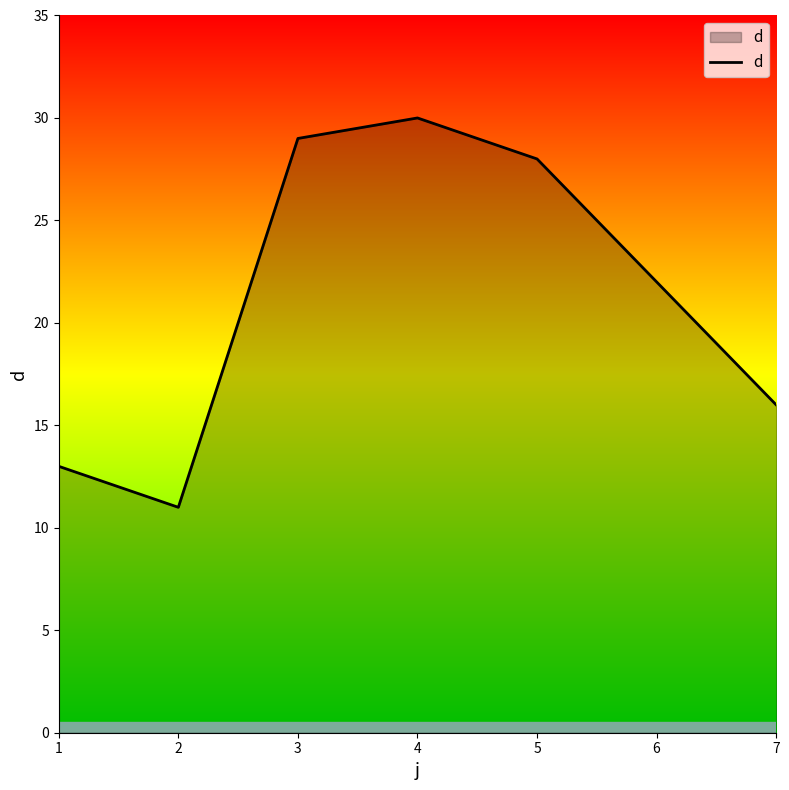

Where is the first local minimum?

2